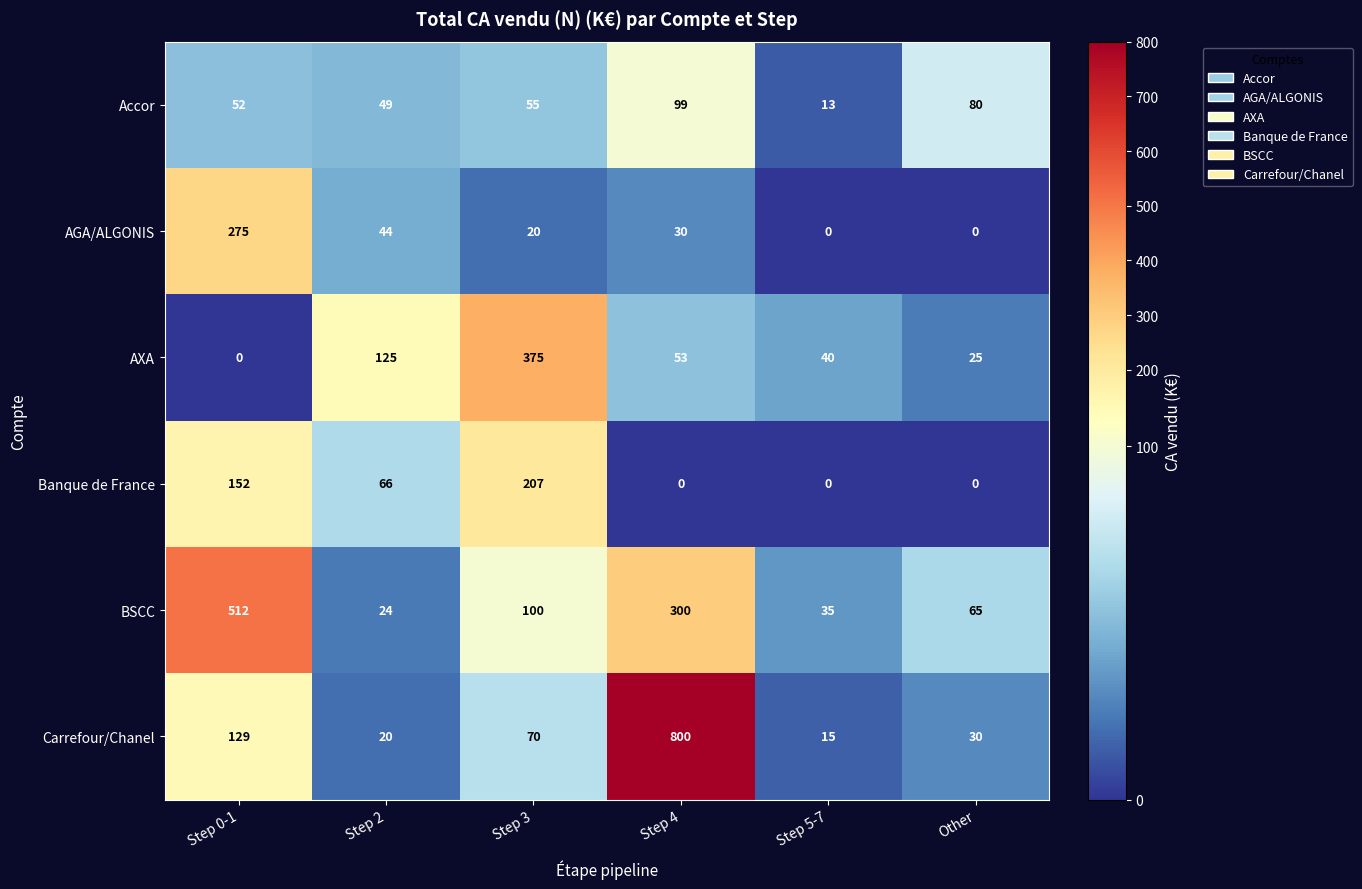

At which label does BSCC first exceed 100?

Step 0-1